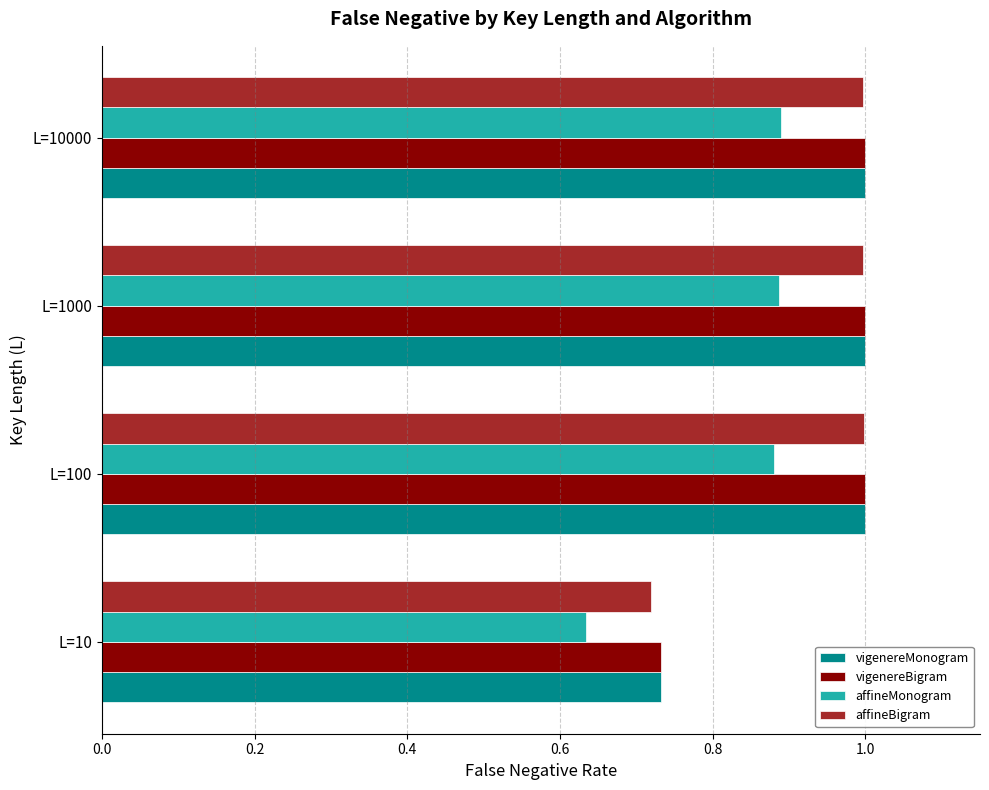

Is it true that affineBigram equals 1.0 at L=10?

False